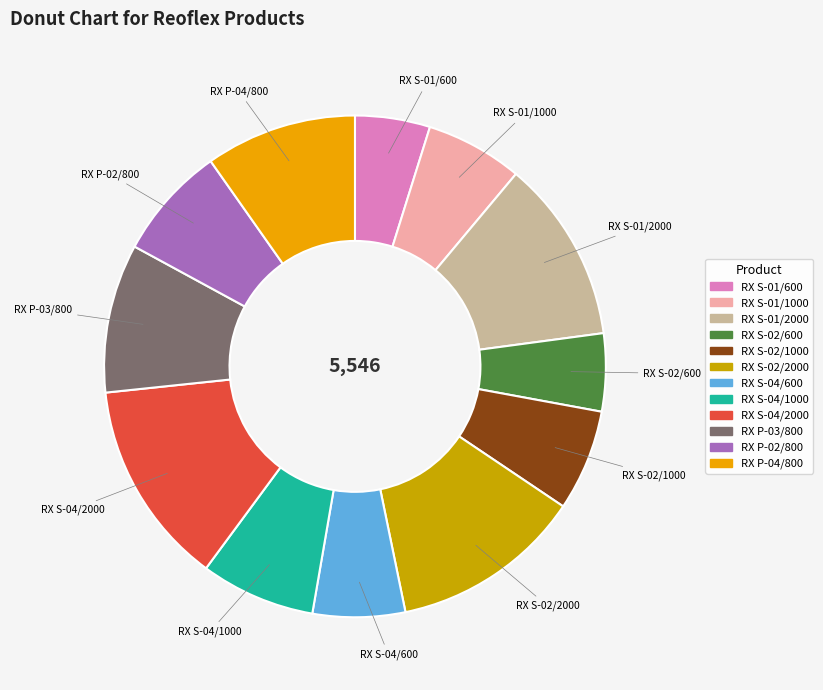

Which category has the biggest portion of the pie?

RX S-04/2000